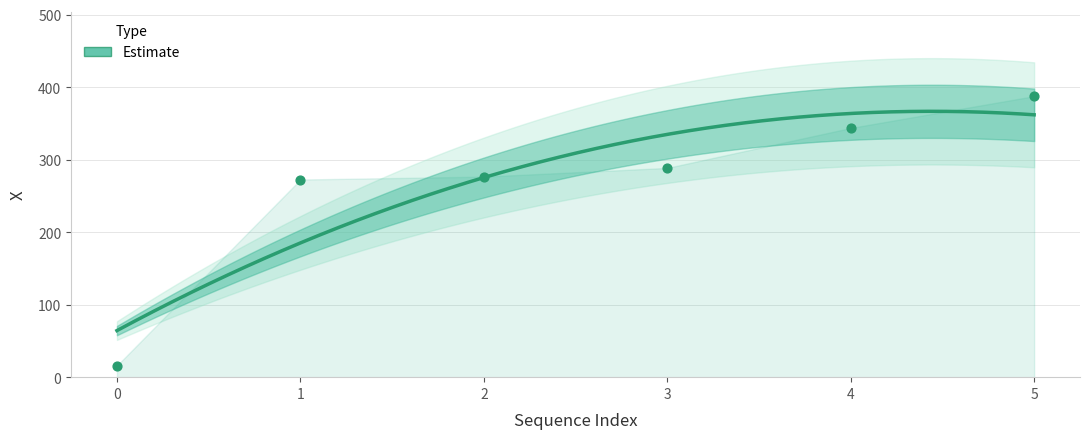

What is the ratio of the value at 2 to the value at 3?

1.0